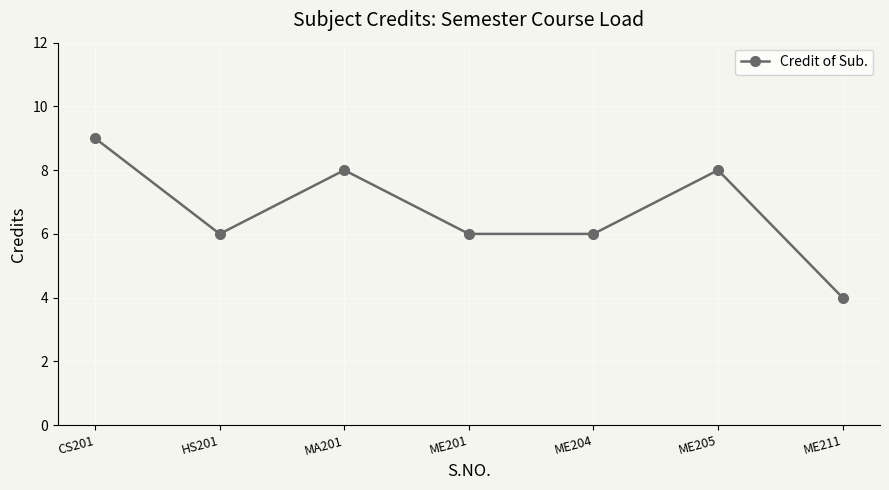

The chart shows a value of 3 at ME211. True or false?

False